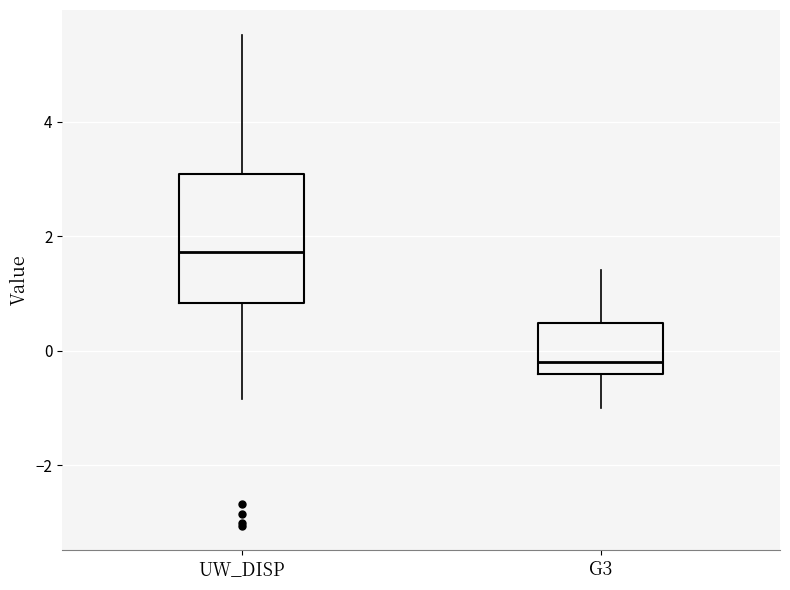

Comparing the boxes themselves (not the whiskers), which one is the tallest?

UW_DISP